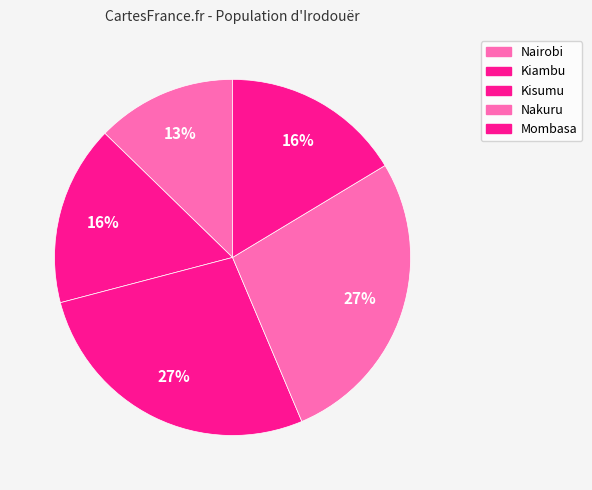

Does Nairobi account for over 50% of the chart?

No